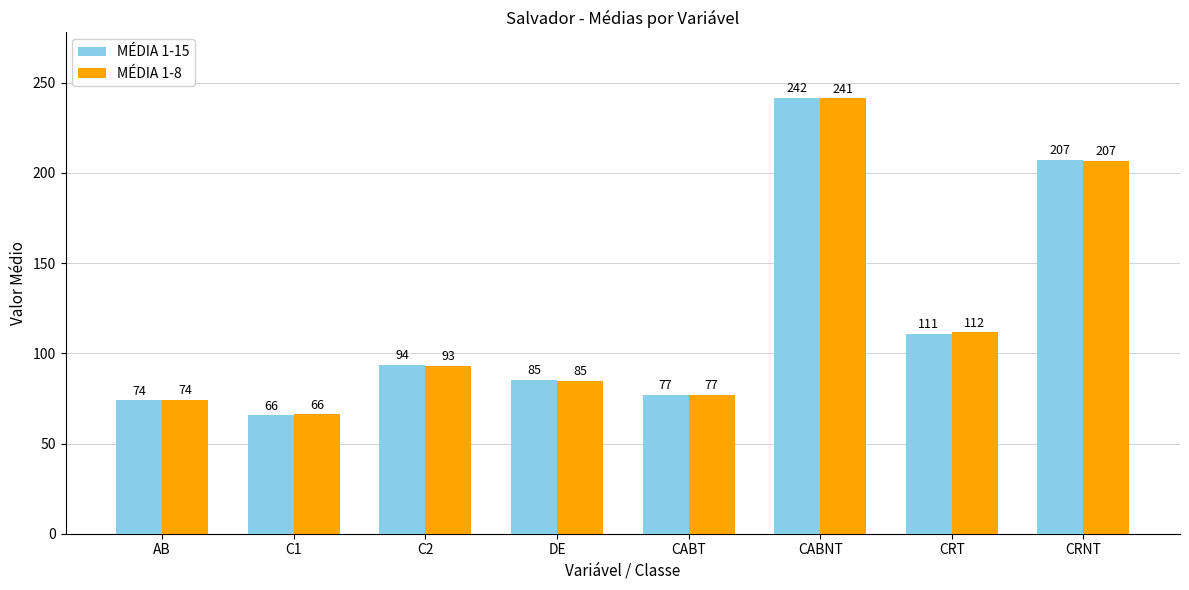

True or false: MÉDIA 1-8 has a value of 206.8 at CRNT.

True